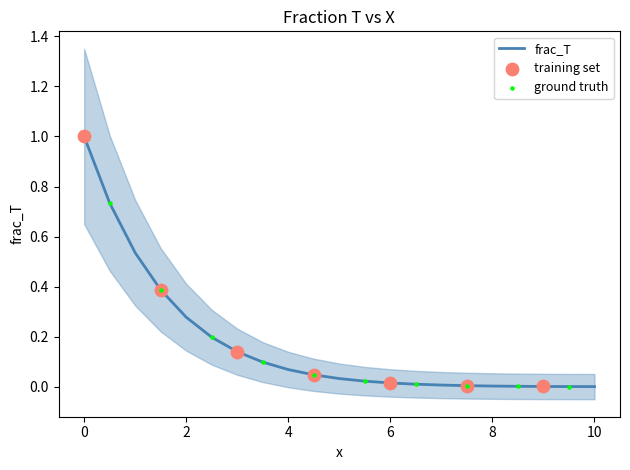

Between 8 and 2, which is larger?

2